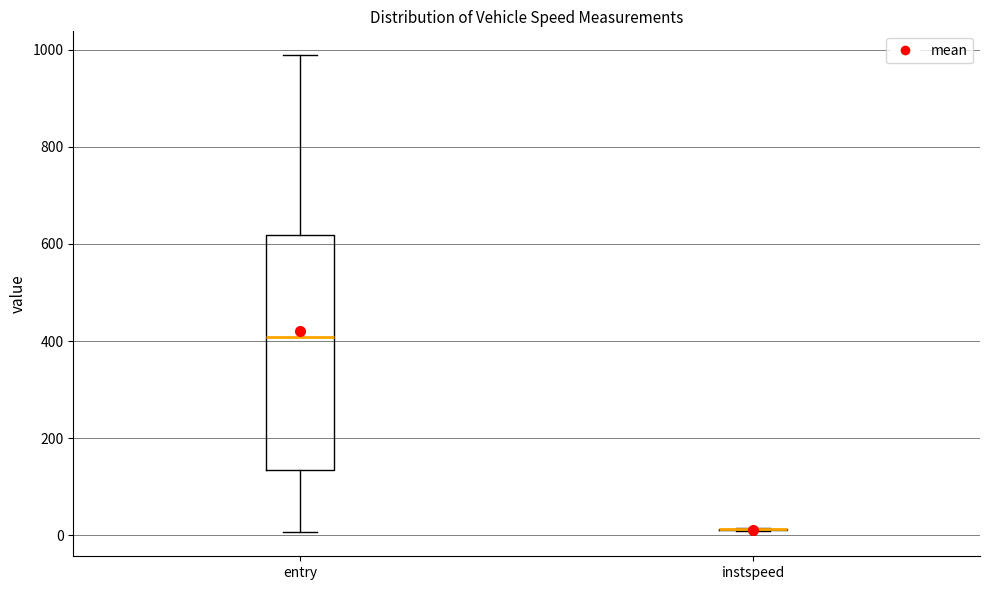

Which box is the tallest, from its lower edge to its upper edge?

entry